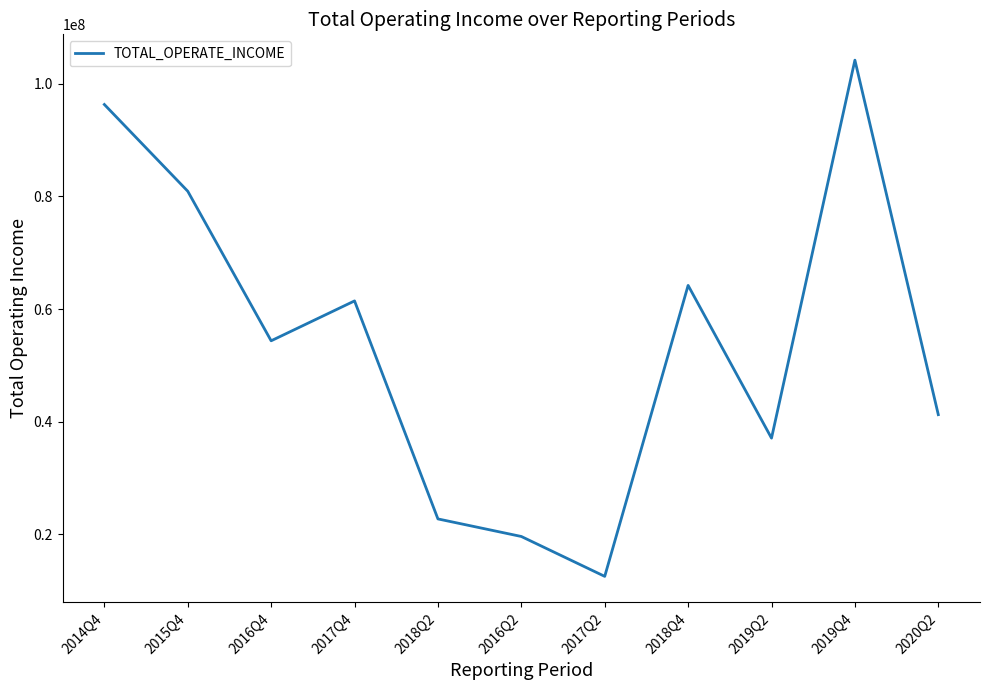

Which has a higher value, 2019Q4 or 2017Q4?

2019Q4